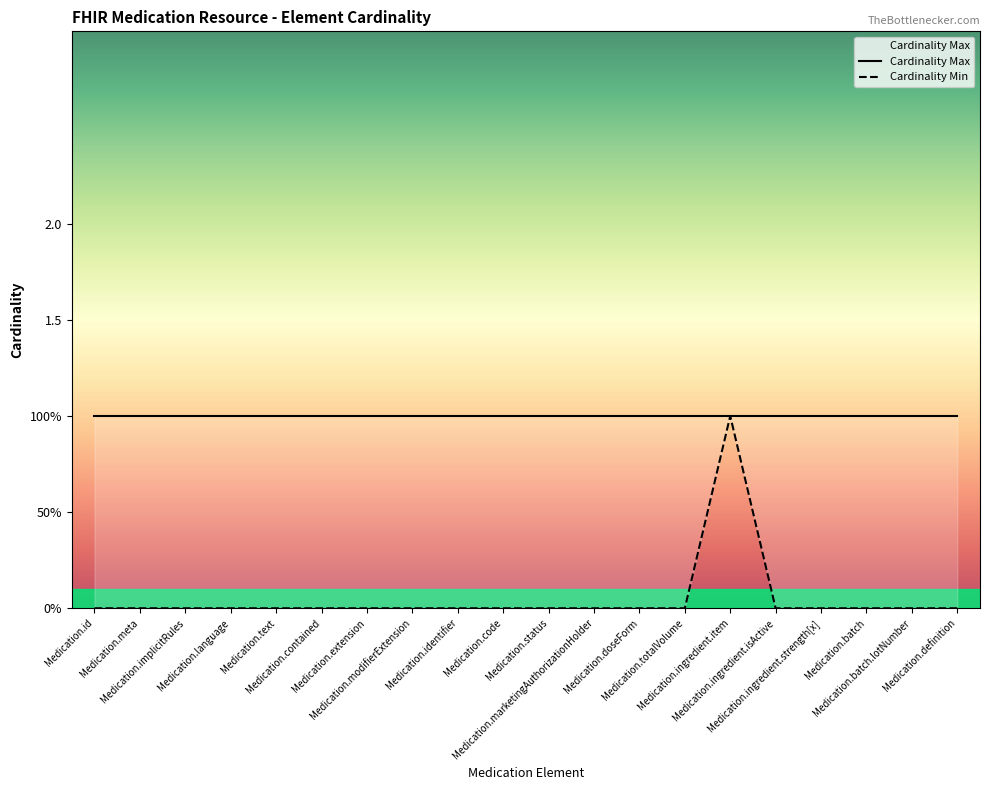

At which category does the chart reach its peak across all series?

Medication.ingredient.item